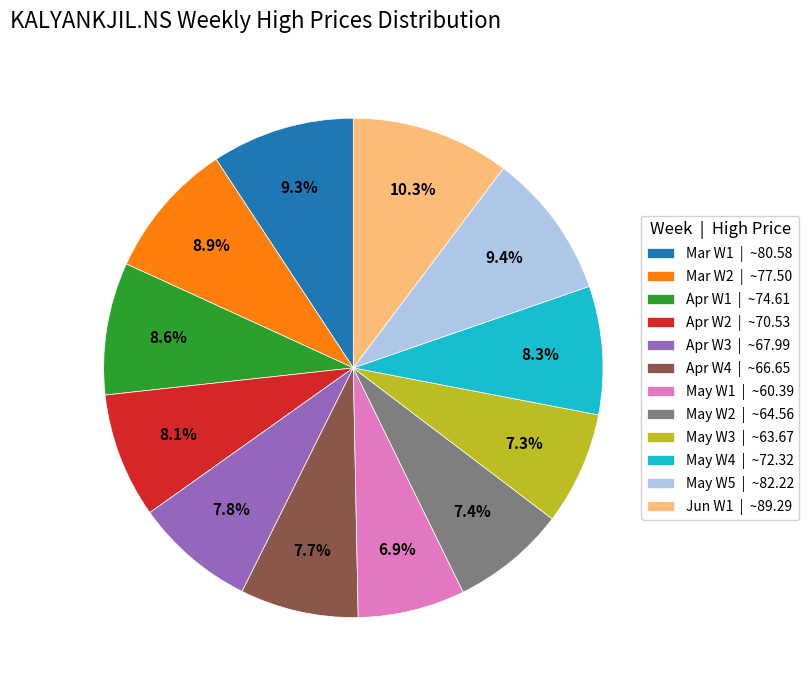

Which slice is the largest?

Jun W1 | ~89.29